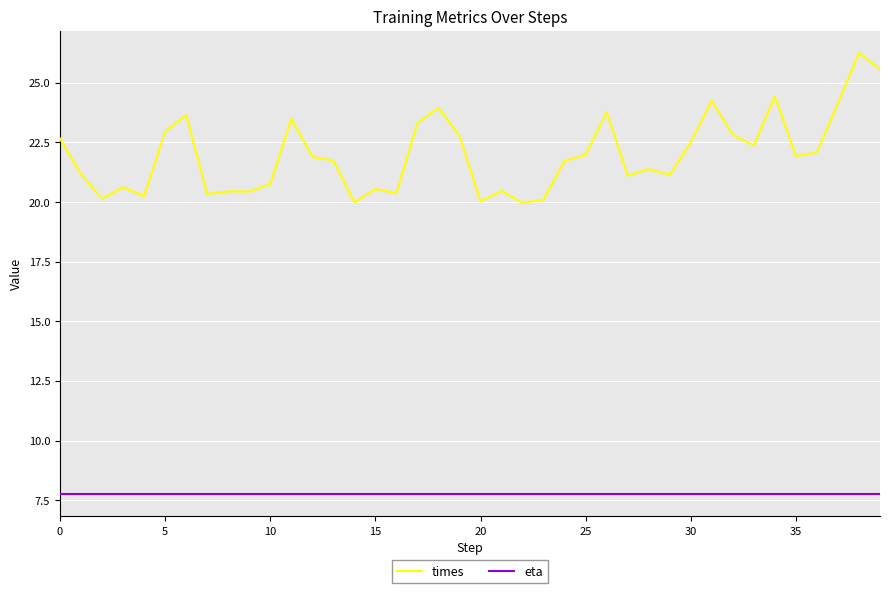

True or false: times and eta intersect in this chart.

False